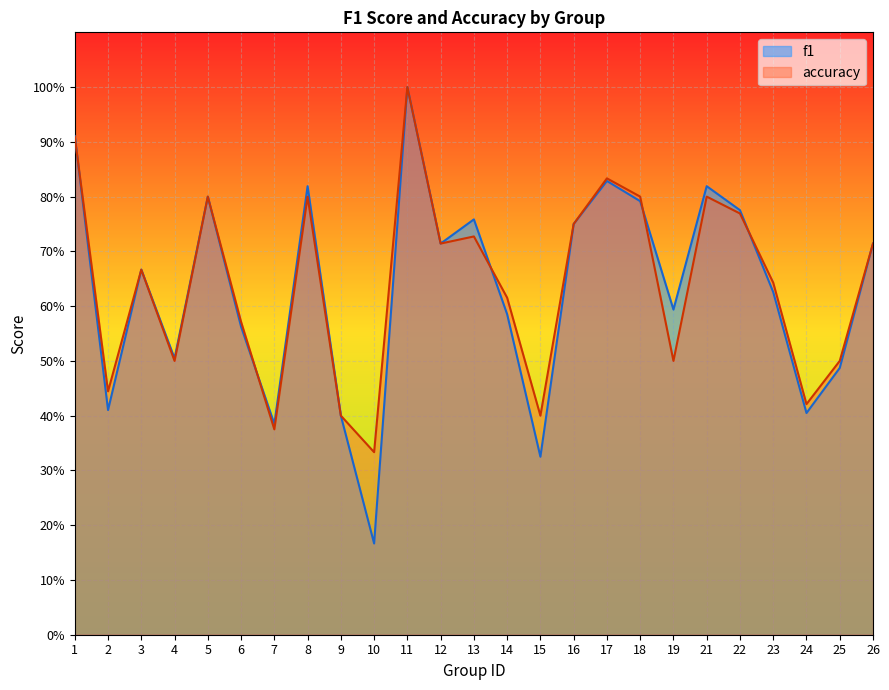

What is the difference between the f1 values at 25 and 22?

0.3